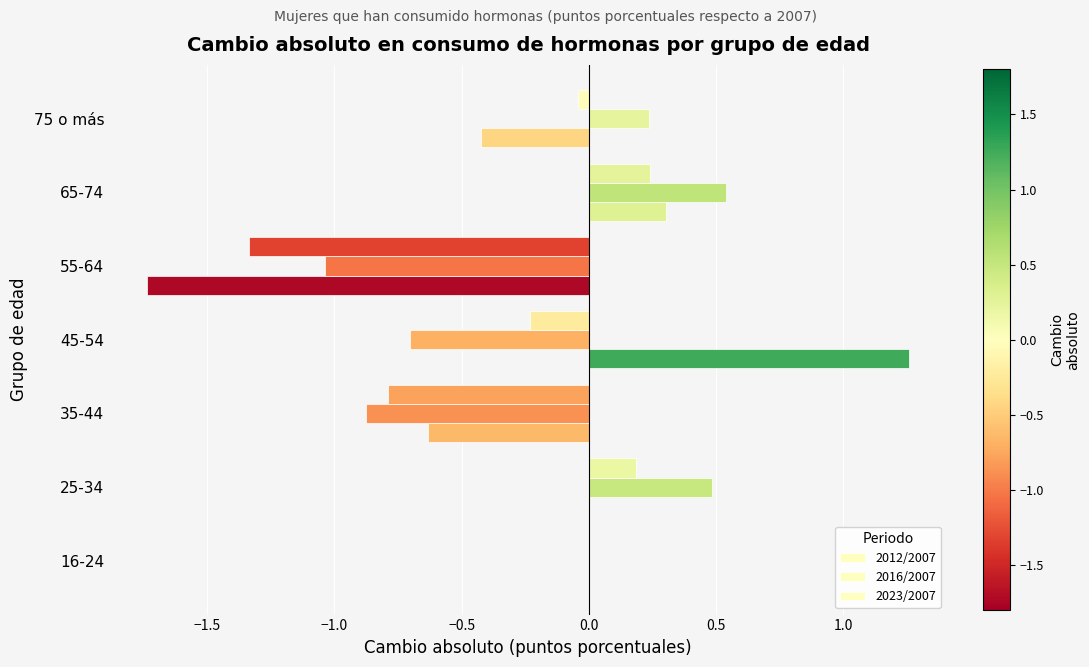

How many distinct data groups are displayed?

3